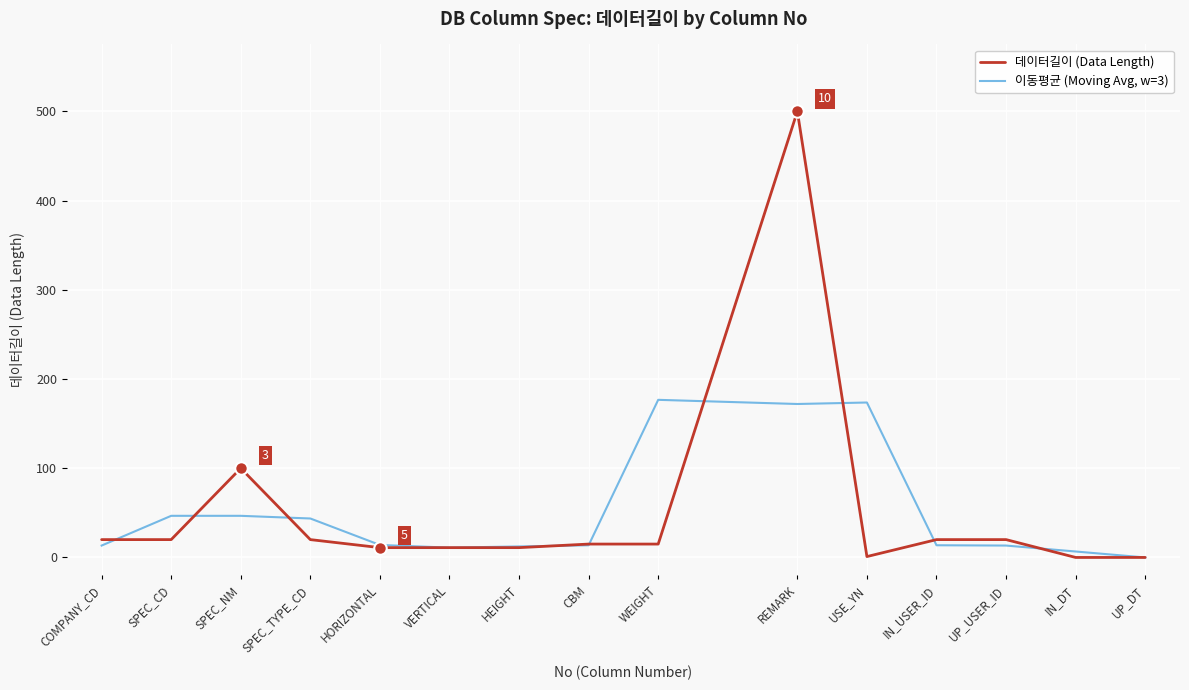

How many values in the 이동평균 (Moving Avg, w=3) series exceed 13?

11